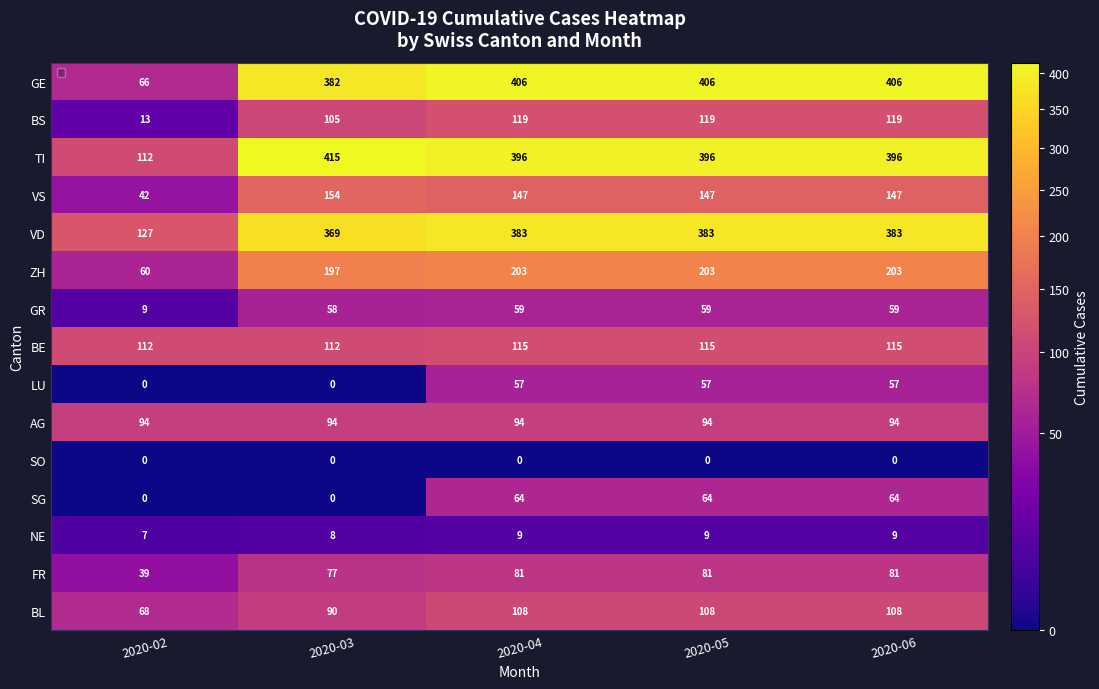

What is the difference between the highest and lowest values at 2020-03?

415